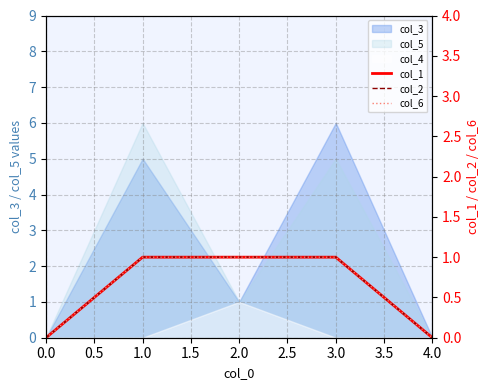

Is it true that col_1 equals 2 at 3.0?

False